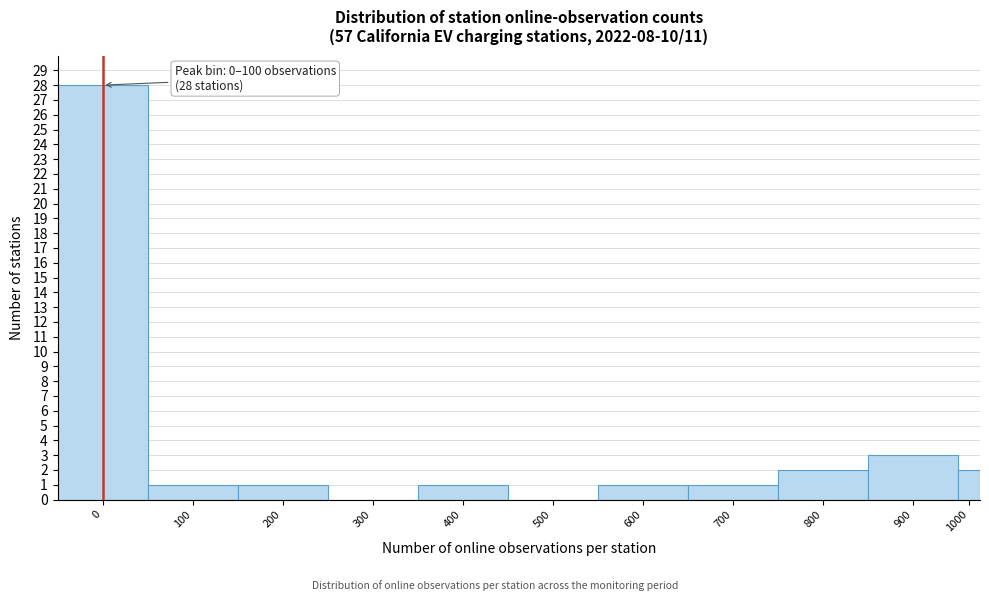

Reading left to right, what are all the values shown in this chart?

0=28	100=1	200=1	300=0	400=1	500=0	600=1	700=1	800=2	900=3	1000=2